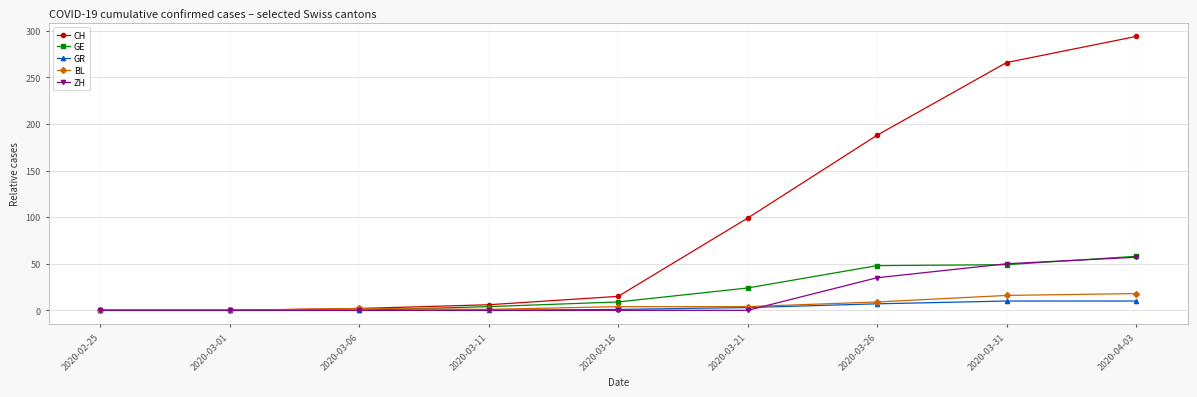

True or false: CH has a value of 0 at 2020-02-25.

True